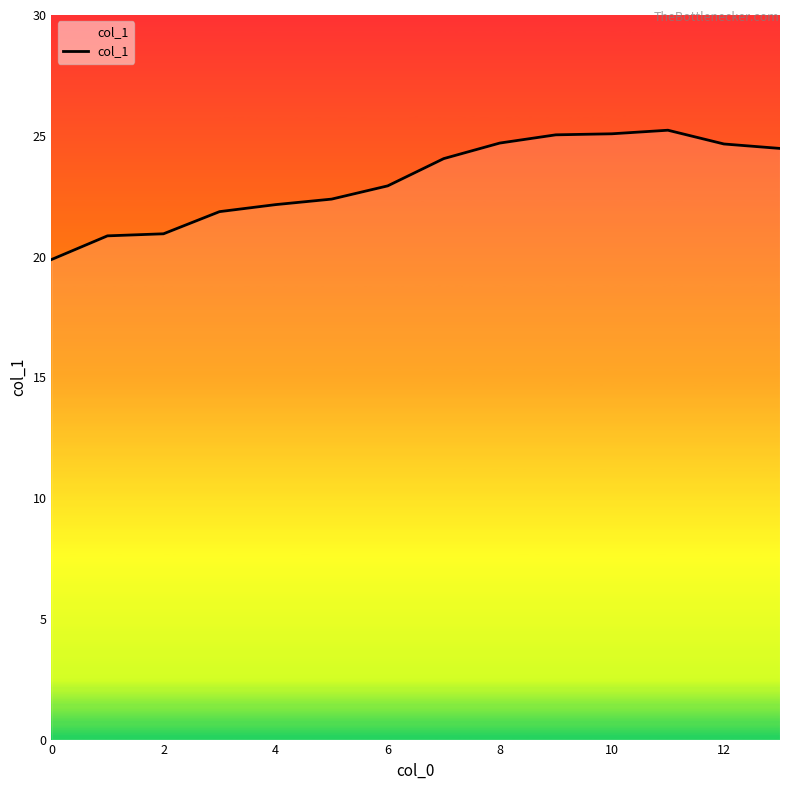

What is the difference between the maximum and minimum values?

5.4